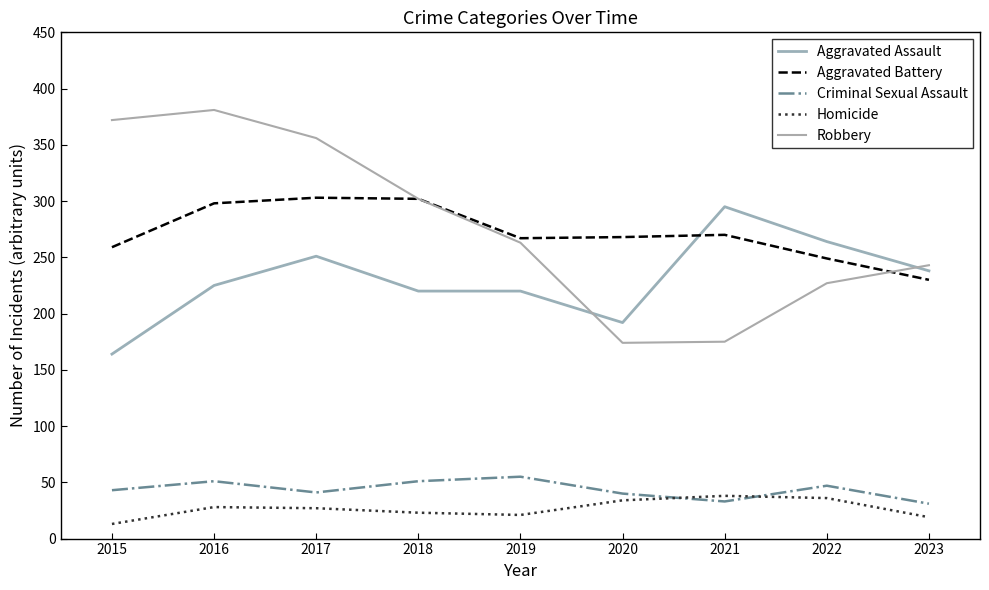

Which label corresponds to the largest value in the chart?

2016